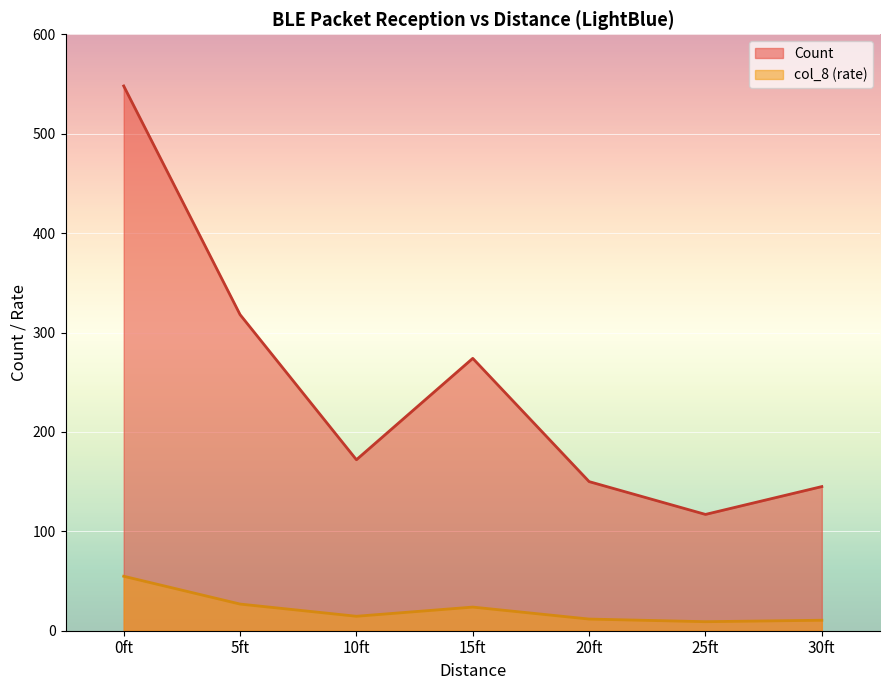

Is the value of col_8 at 30ft greater than the value of Count at 25ft?

No